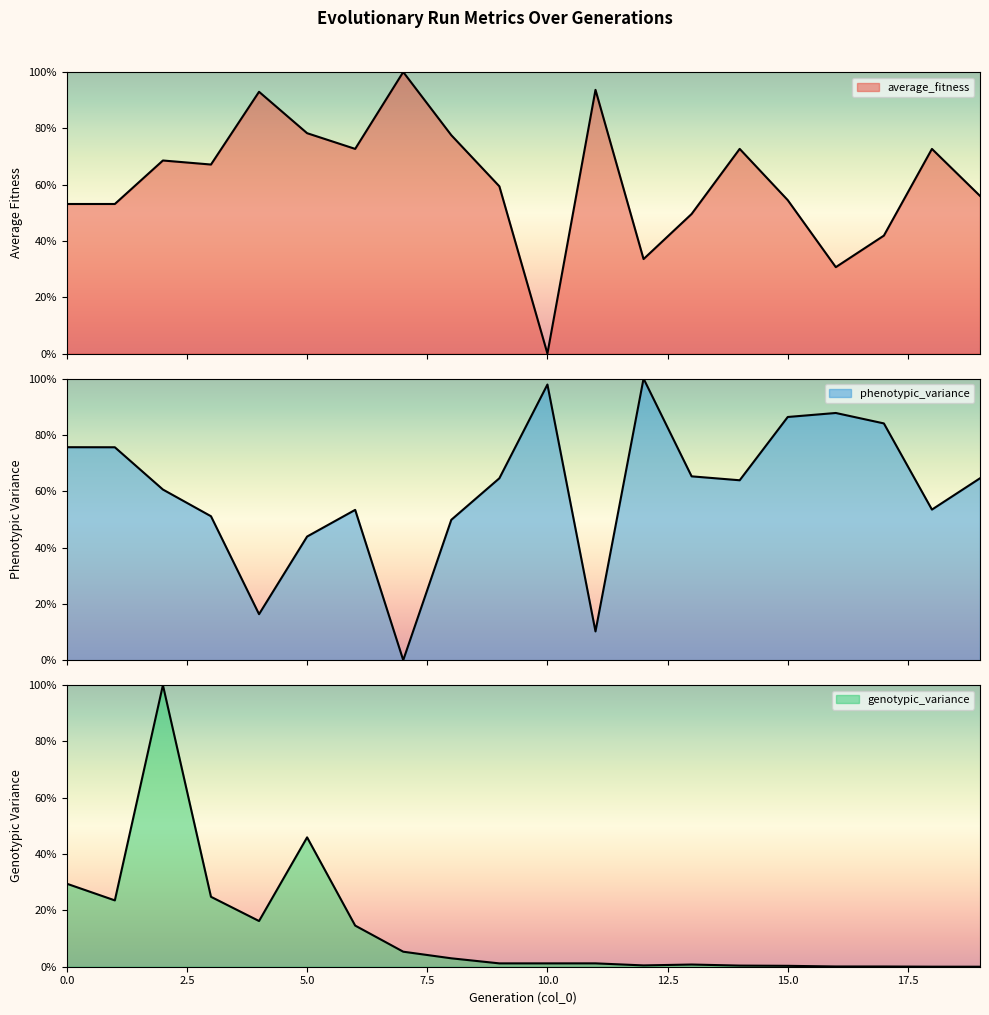

What is the sum of the genotypic_variance values at 5 and 4?

62.2